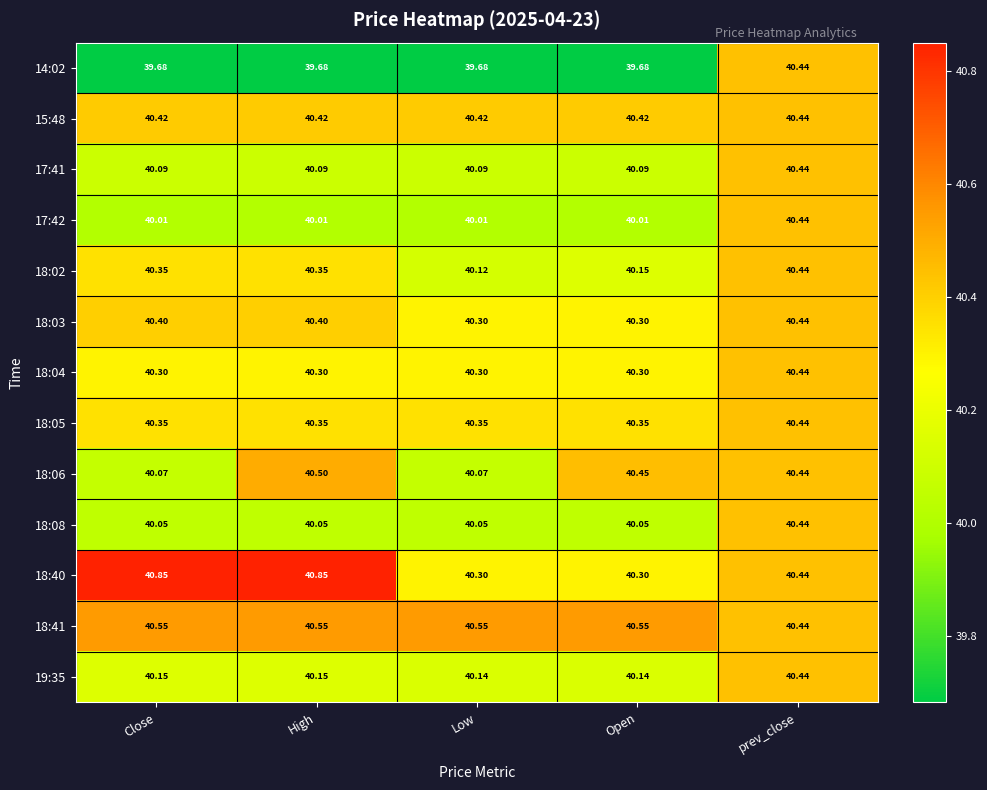

At which category is the sum across all series the highest?

prev_close